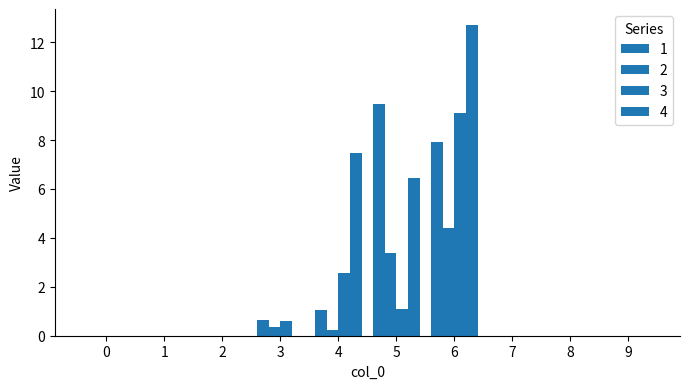

How many series are shown in this chart?

4